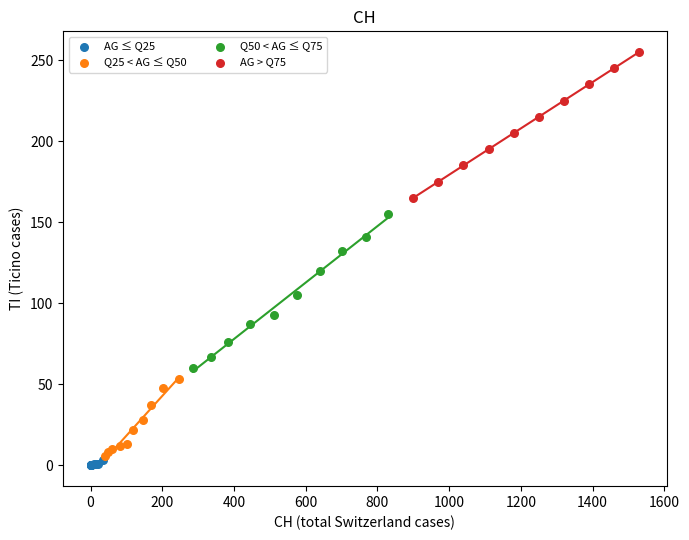

Which series has the widest spread of Y values?

Q50 < AG ≤ Q75